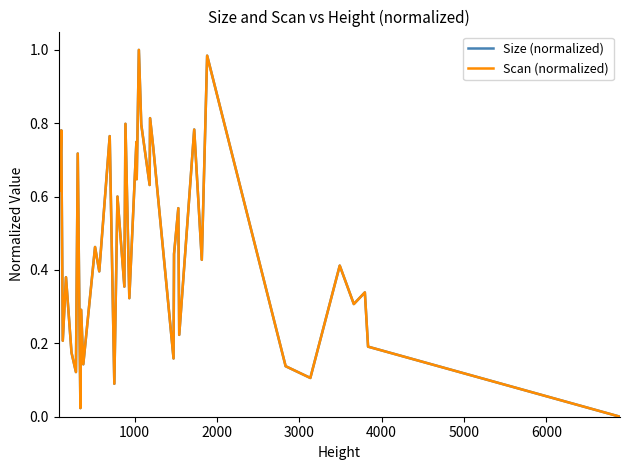

Is this an area chart (filled region under the line)?

No